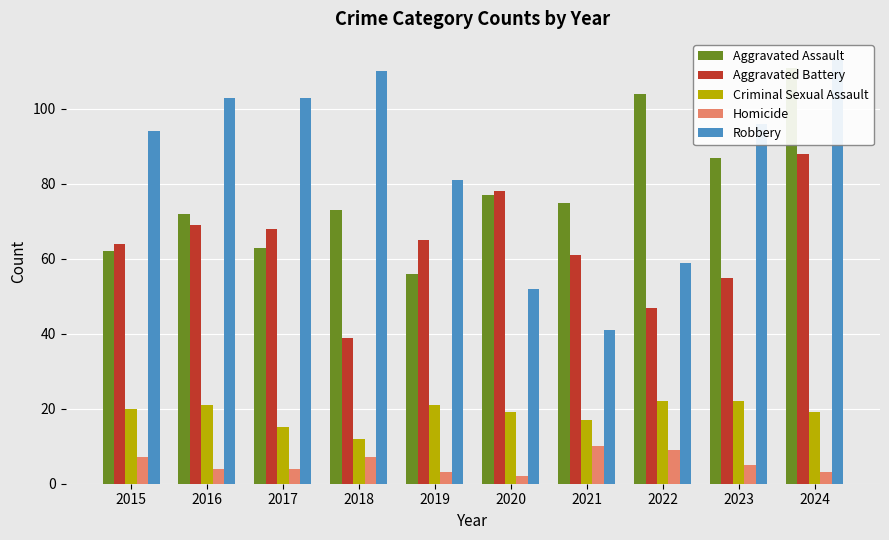

True or false: Aggravated Assault has a value of 14 at 2019.

False